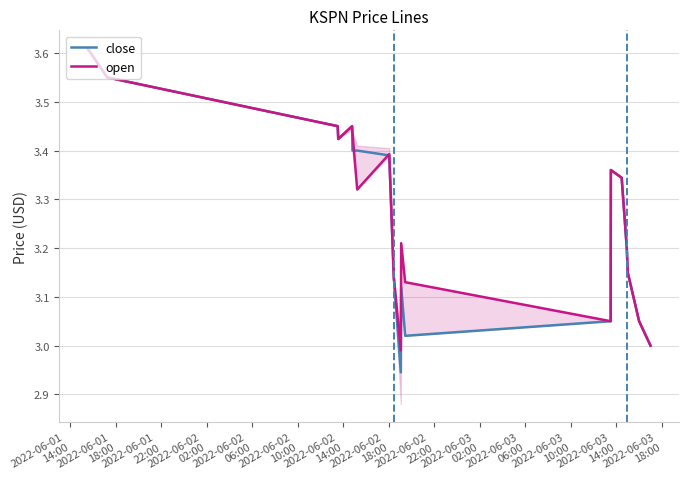

Which series has the largest range (max minus min)?

close